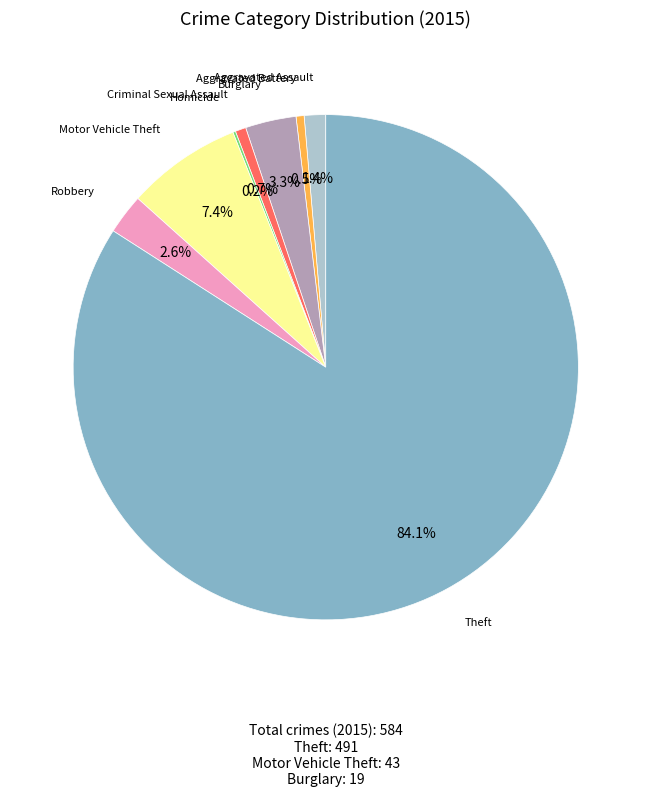

Is there a majority slice in this chart?

Yes